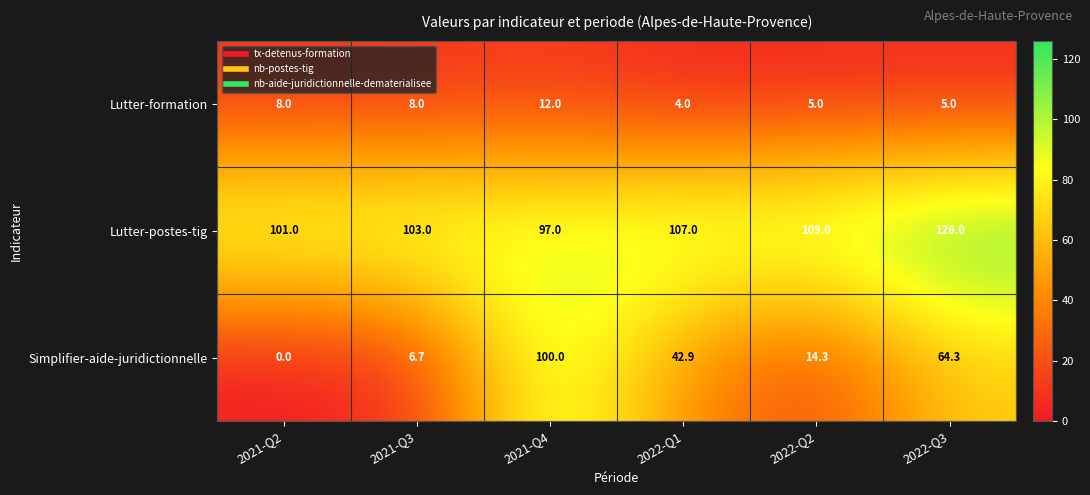

Count the Lutter-formation values in the range 5 to 8.

4